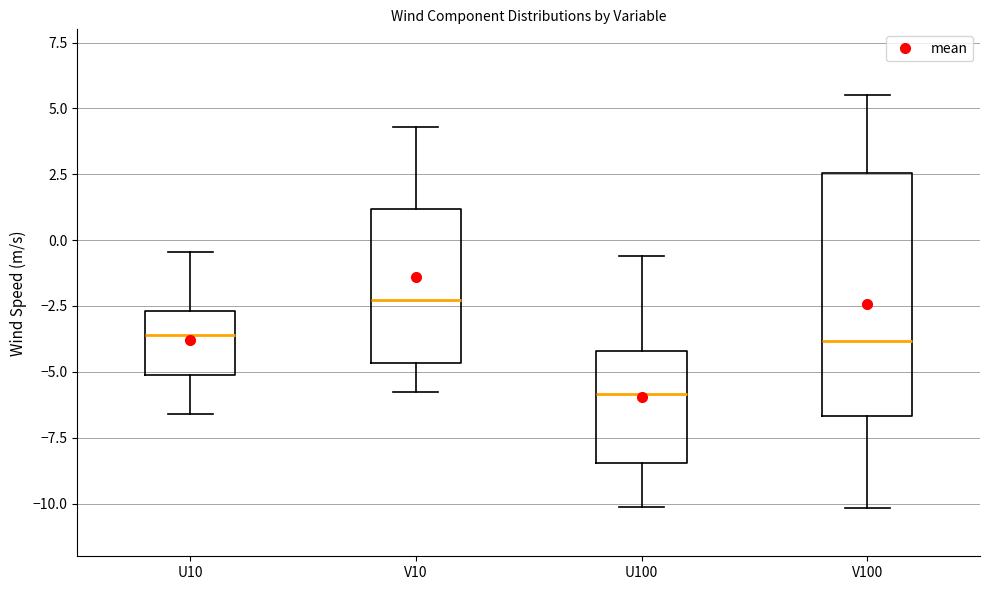

Which box is the tallest, from its lower edge to its upper edge?

V100